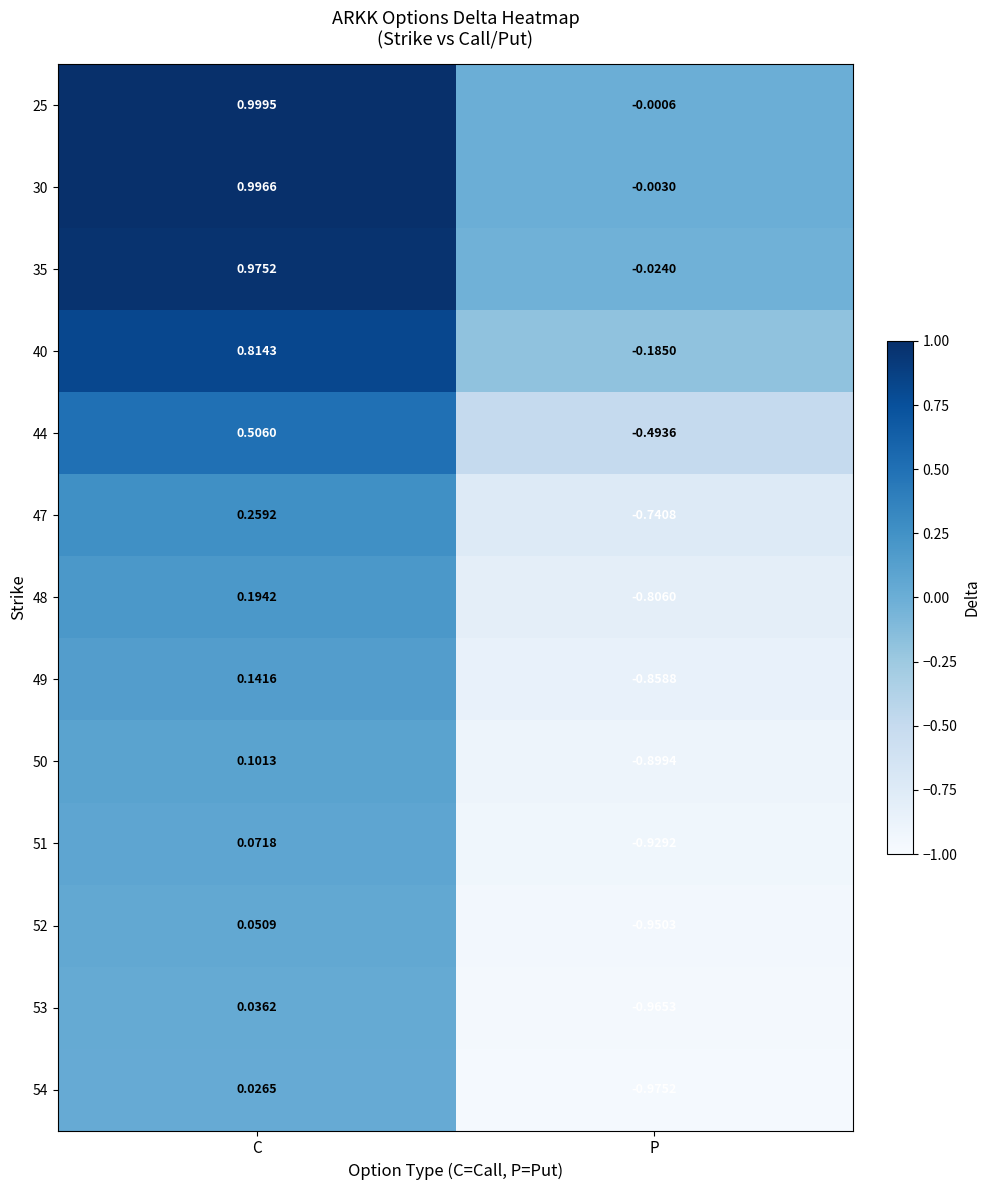

Where does the 30 series first go above 0?

C